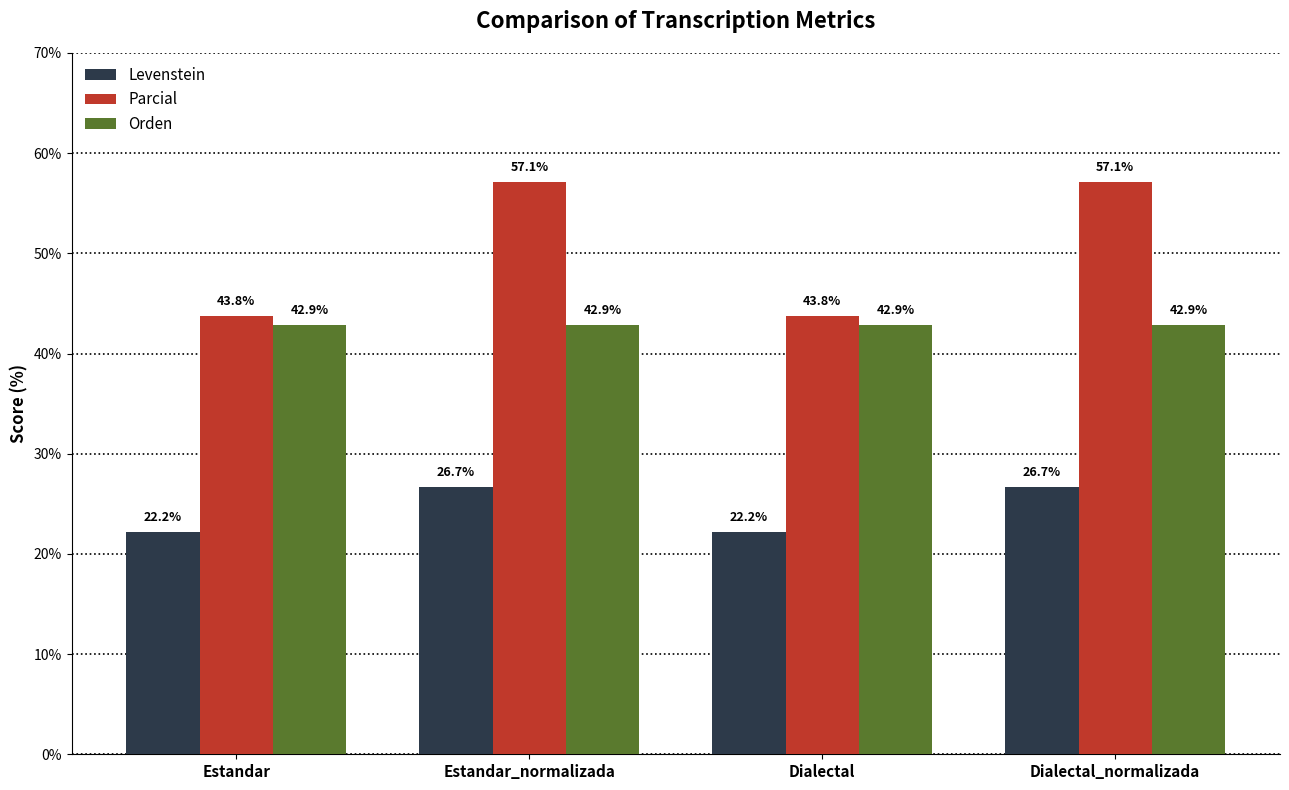

Which series has the largest total across all categories?

Parcial